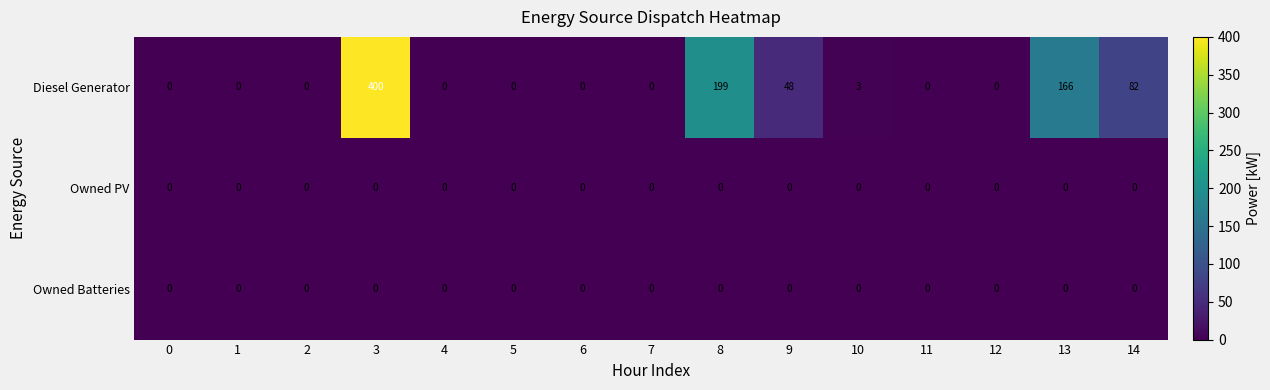

At how many categories does at least one series exceed 10?

5